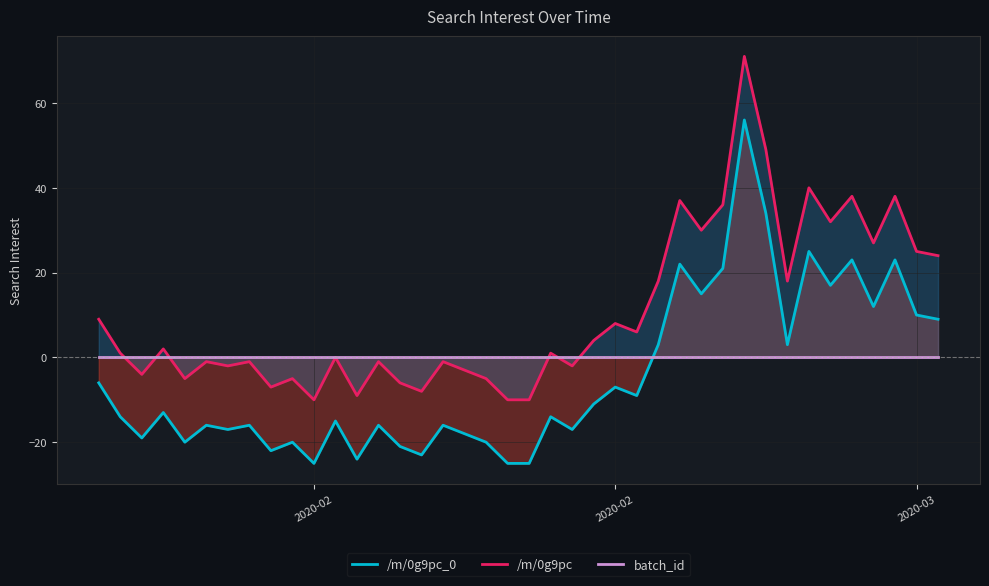

True or false: /m/0g9pc_0 and /m/0g9pc intersect in this chart.

False